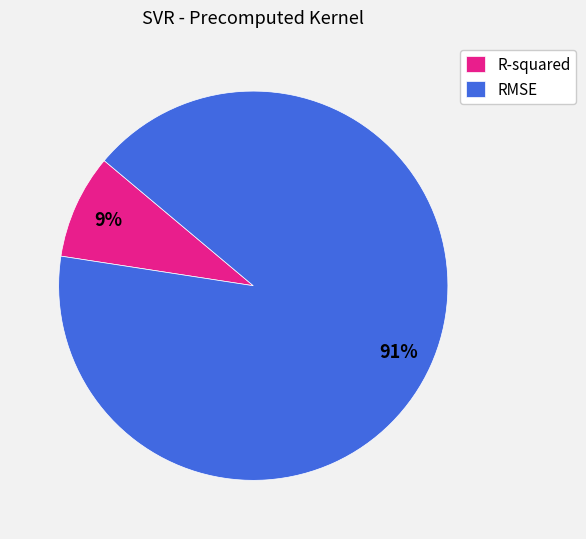

How many segments does this pie chart have?

2